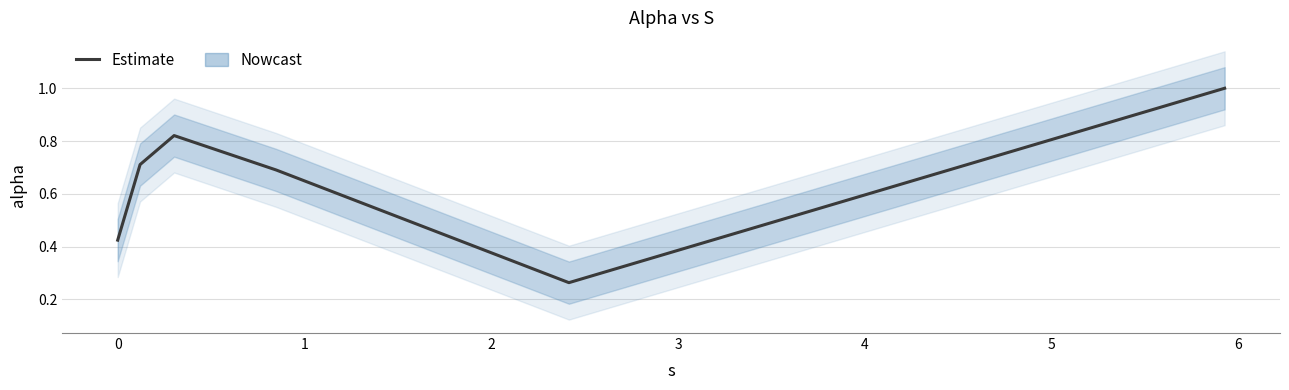

How many lines are shown in the chart?

1